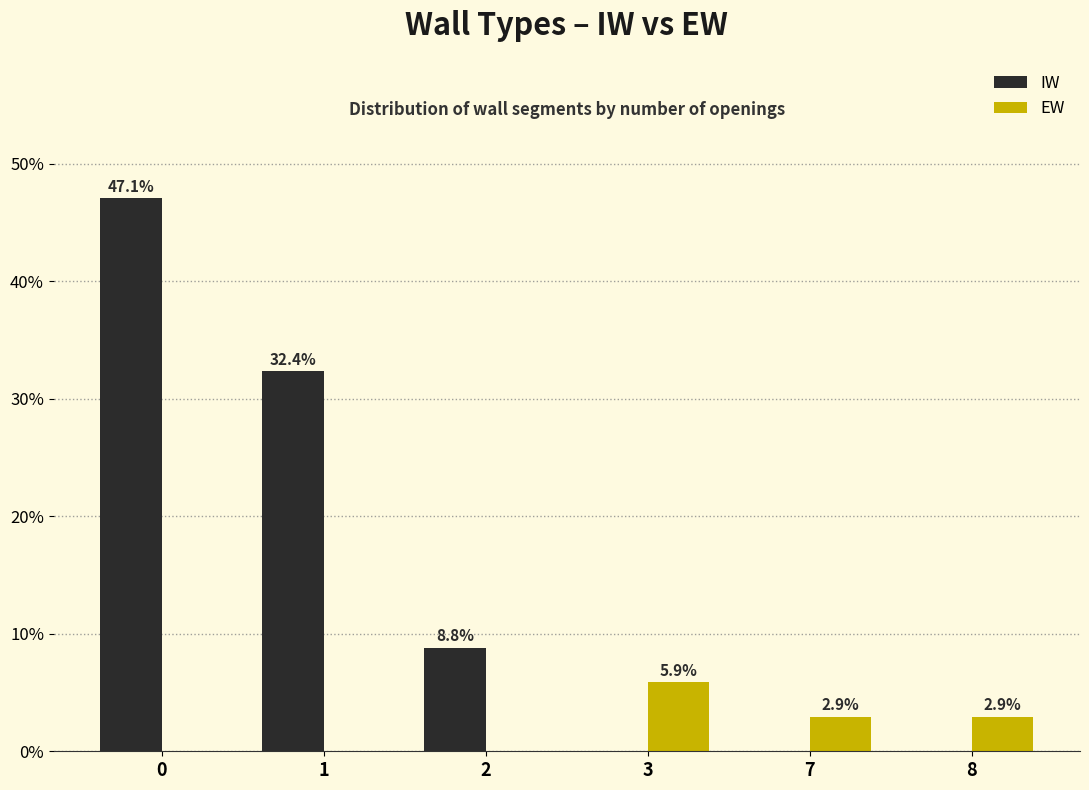

Which series has the widest spread of values?

IW